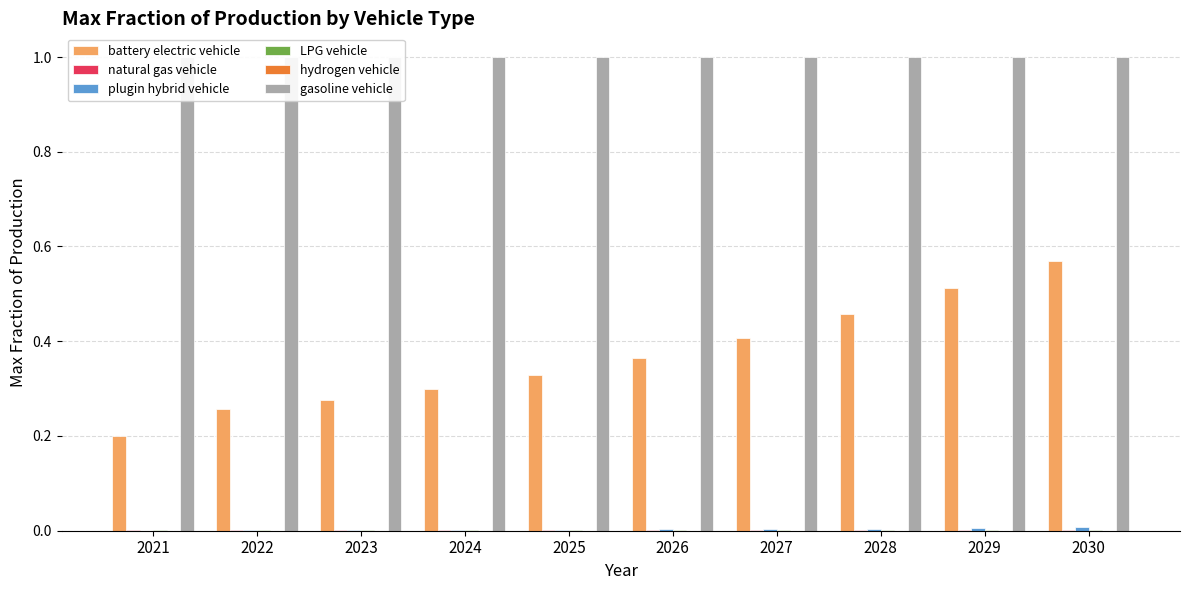

At which label is gasoline vehicle closest to 1?

2021